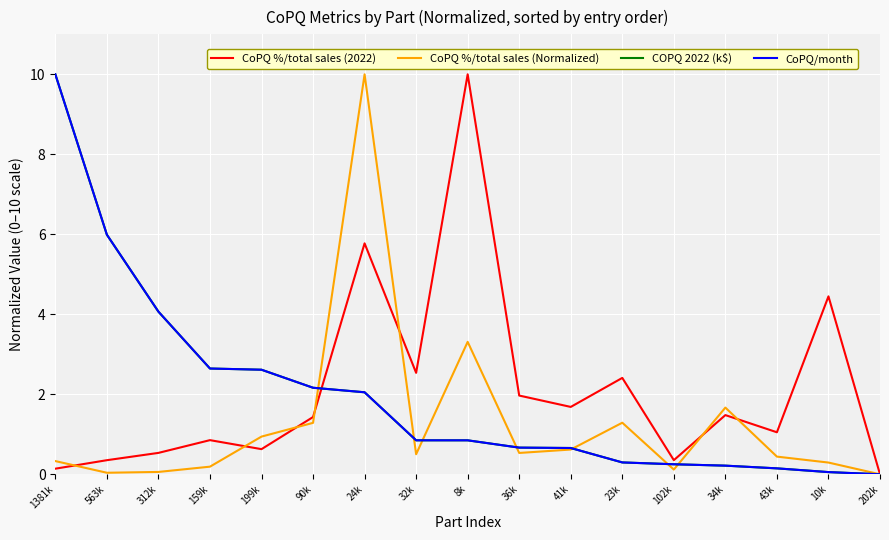

Does the chart have visible grid lines?

Yes